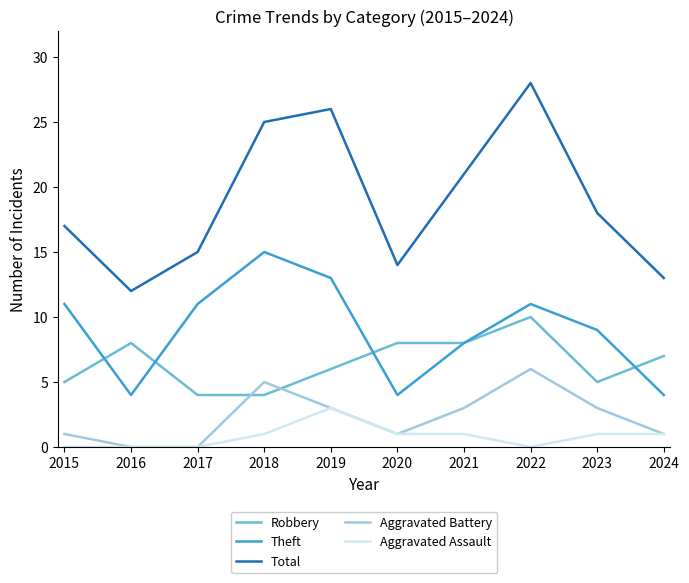

Reading left to right, transcribe all the data shown in this chart.

Robbery: 2015=5	2016=8	2017=4	2018=4	2019=6	2020=8	2021=8	2022=10	2023=5	2024=7
Theft: 2015=11	2016=4	2017=11	2018=15	2019=13	2020=4	2021=8	2022=11	2023=9	2024=4
Total: 2015=17	2016=12	2017=15	2018=25	2019=26	2020=14	2021=21	2022=28	2023=18	2024=13
Aggravated Battery: 2015=1	2016=0	2017=0	2018=5	2019=3	2020=1	2021=3	2022=6	2023=3	2024=1
Aggravated Assault: 2015=0	2016=0	2017=0	2018=1	2019=3	2020=1	2021=1	2022=0	2023=1	2024=1